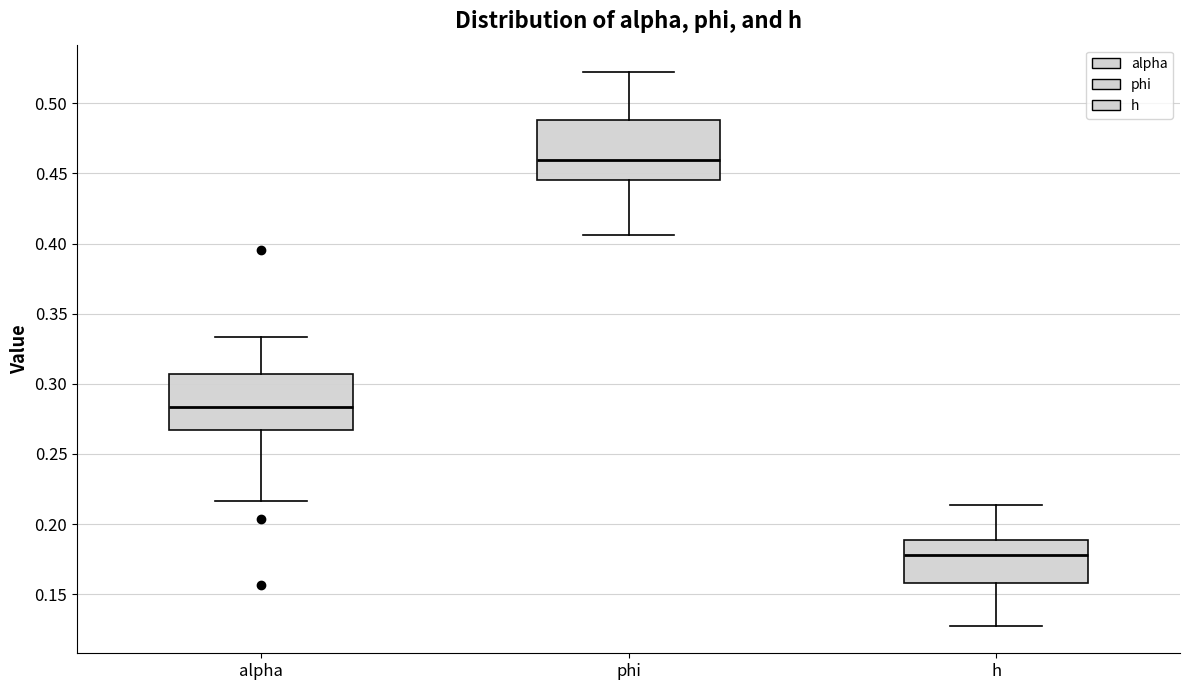

Which box's median line is the highest?

phi